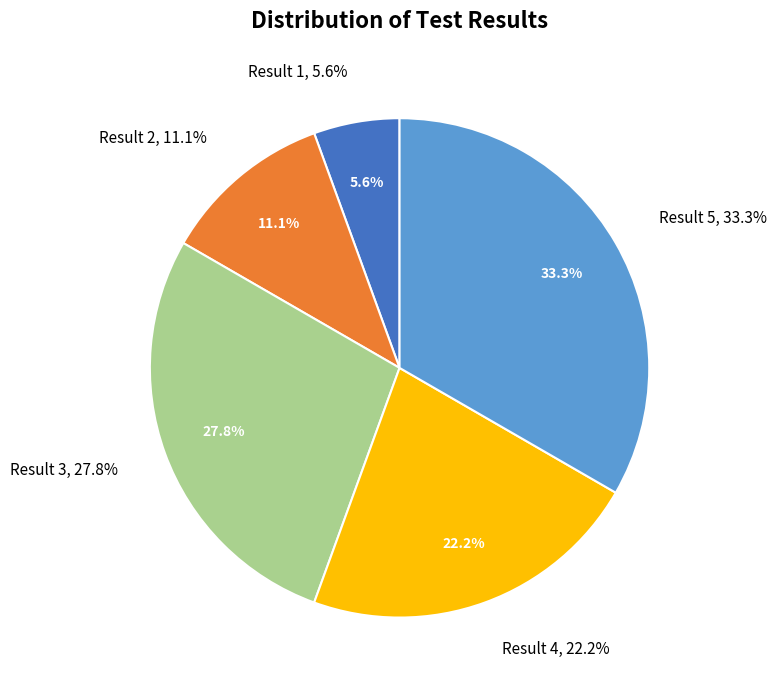

Is there a majority slice in this chart?

No